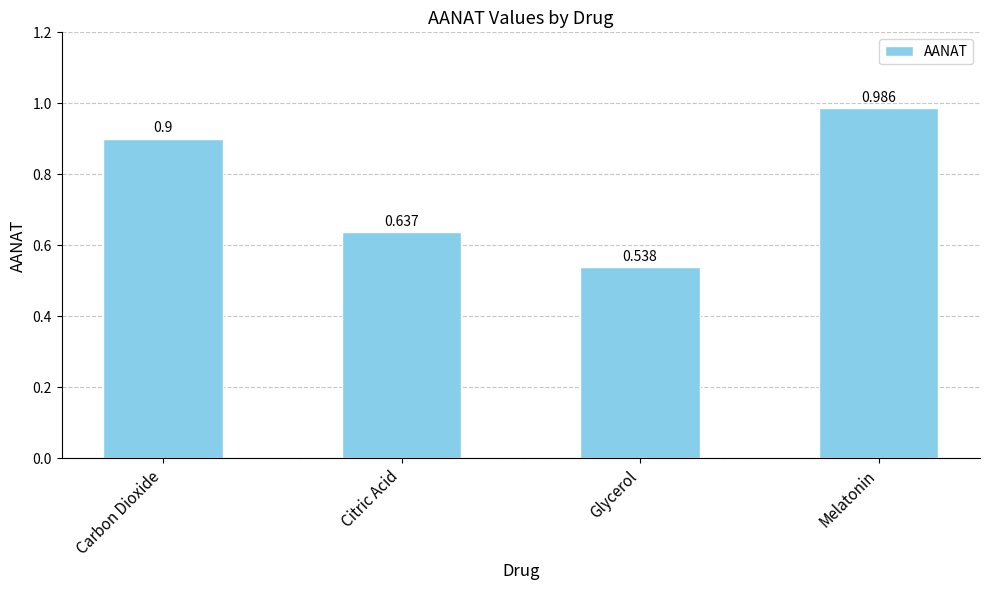

How many bars are there in total?

4